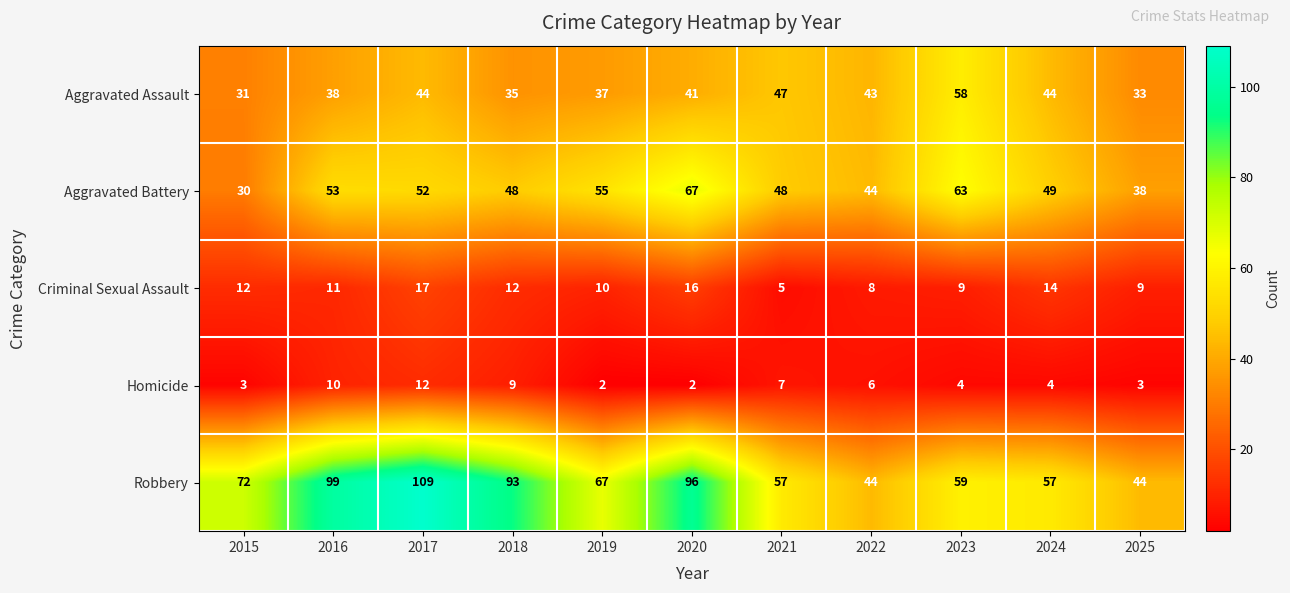

Which series has the widest spread of values?

Robbery